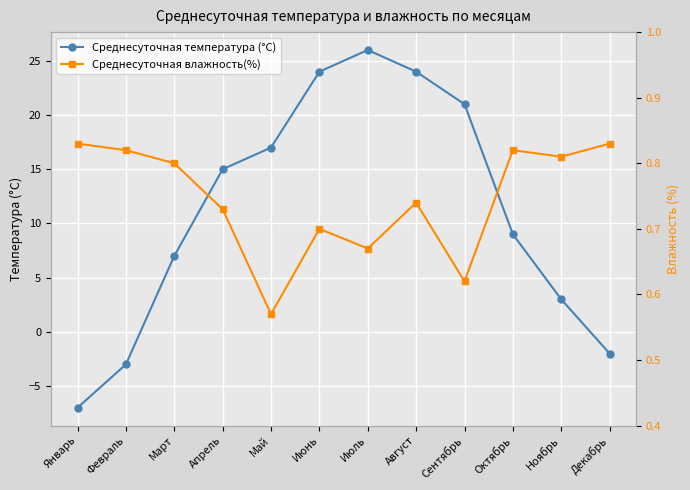

What is the spread (max minus min) of values at Январь?

7.8